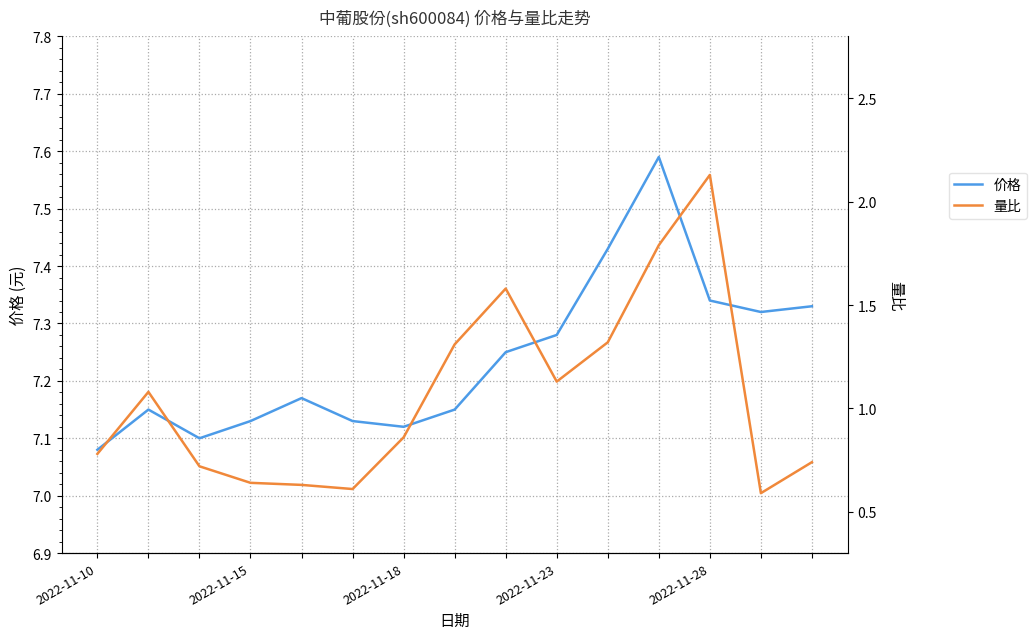

True or false: 价格 has more than 2 points higher than both neighbors.

True